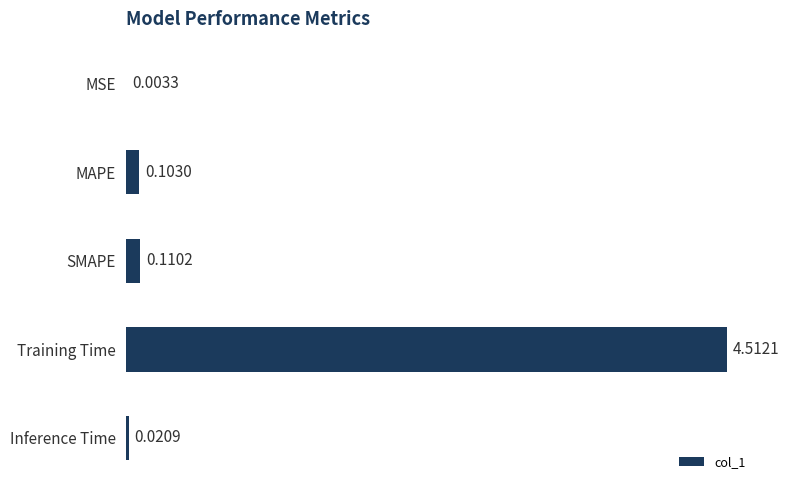

What is the sum of the values at SMAPE and Training Time?

4.6